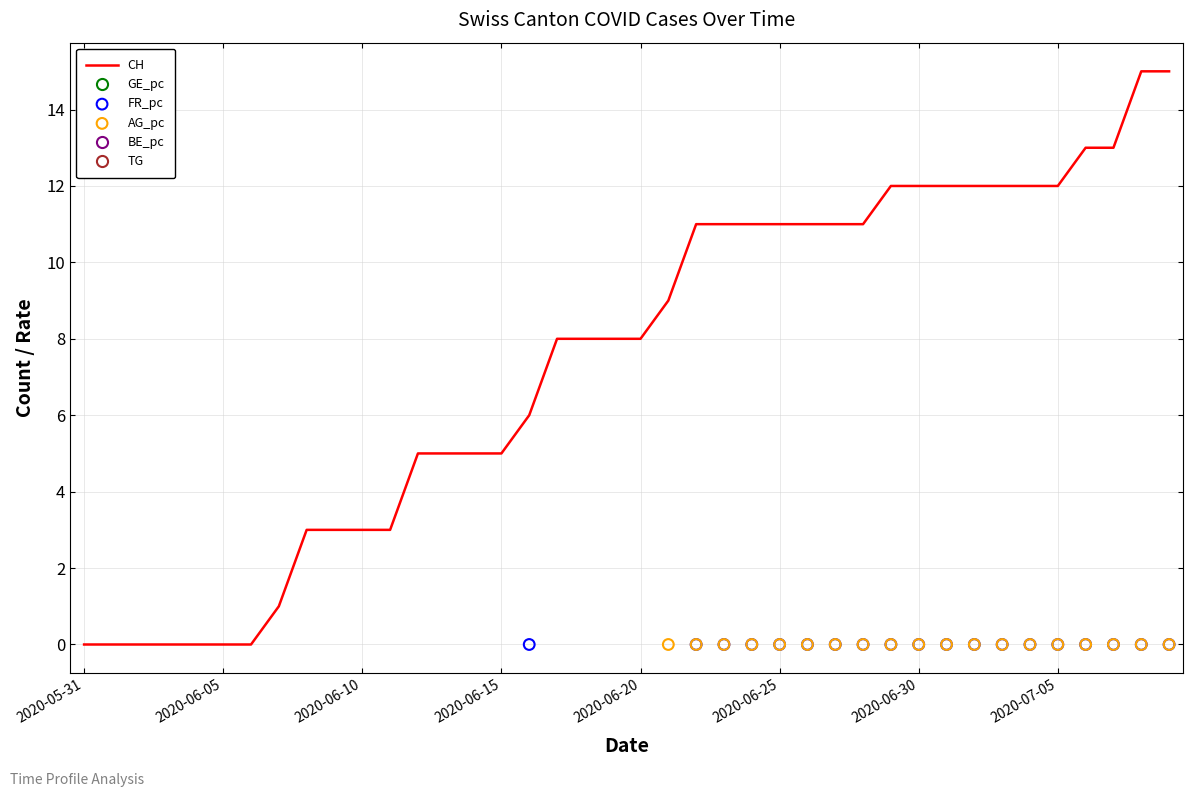

Which series contains the lowest Y value?

CH